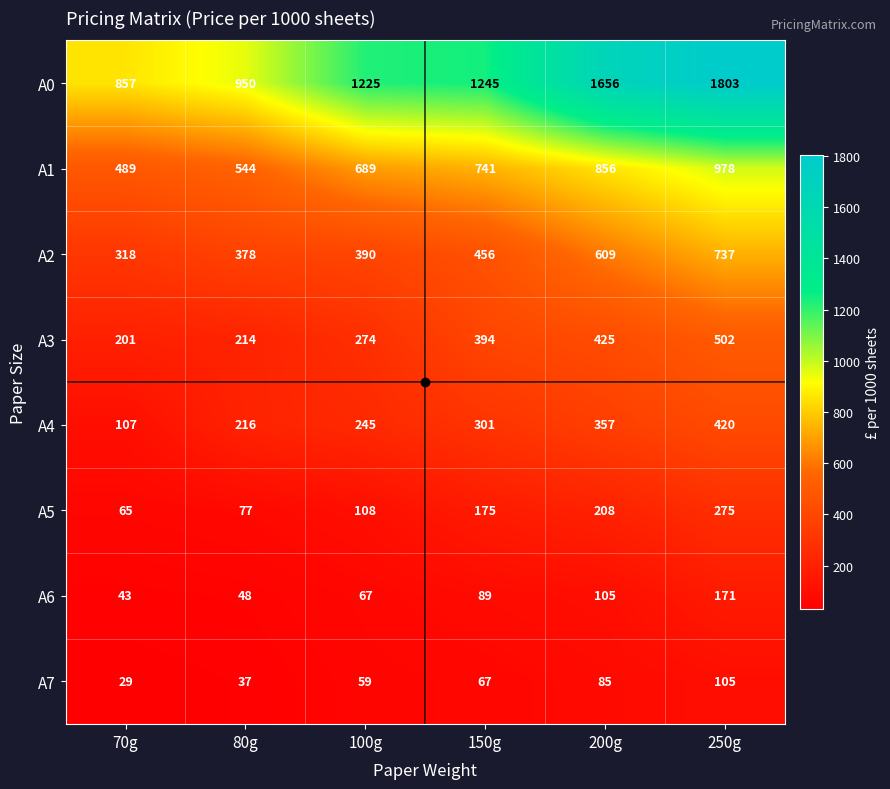

Is the value of A0 at 150g greater than the value of A6 at 80g?

Yes